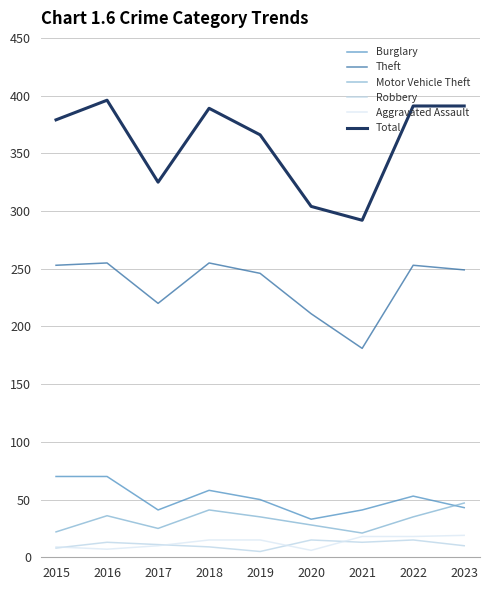

The value of Theft at 2023 is 344. True or false?

False